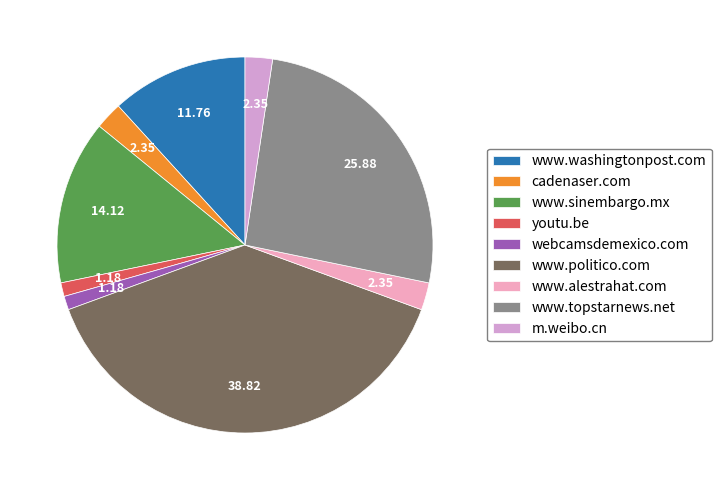

Is www.topstarnews.net the majority of the pie?

No